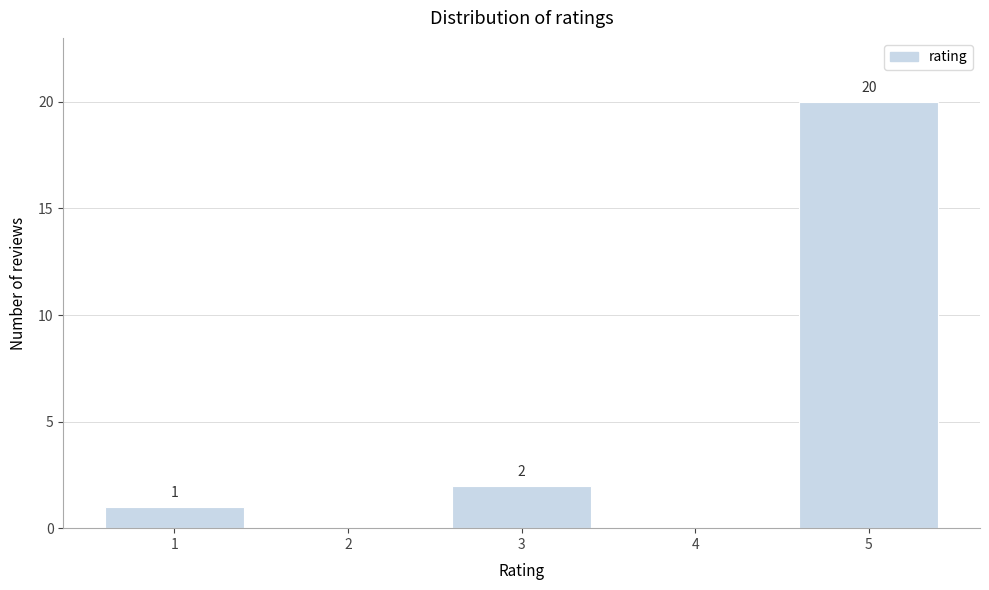

Reading left to right, what are all the values shown in this chart?

1=1	2=0	3=2	4=0	5=20